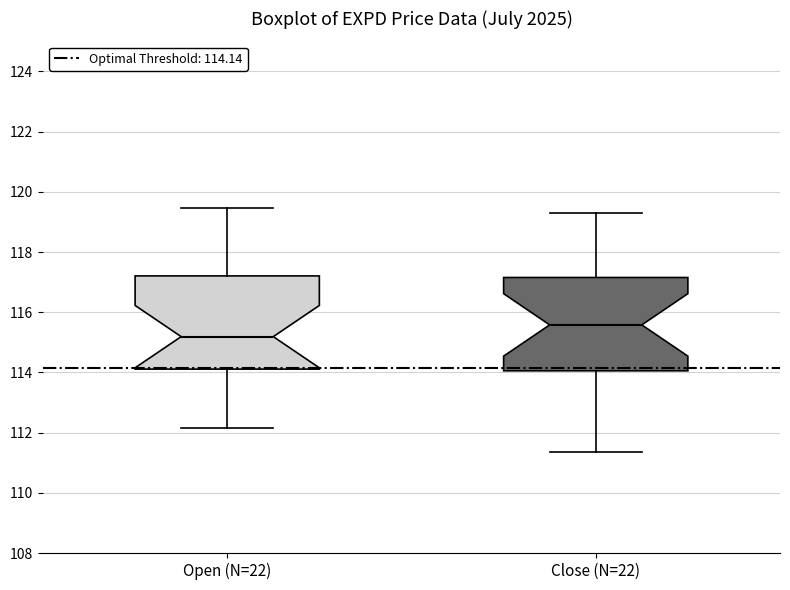

Reading left to right, read every box against the y-axis: the position of its median line, the range the box covers, and the ends of its whiskers. The values are not printed on the chart, so give them approximately, as read against the axis.

Open (N=22): median 115.2, box 114.2 to 117.2, whiskers 112.2 to 119.4
Close (N=22): median 115.6, box 114.0 to 117.2, whiskers 111.4 to 119.4